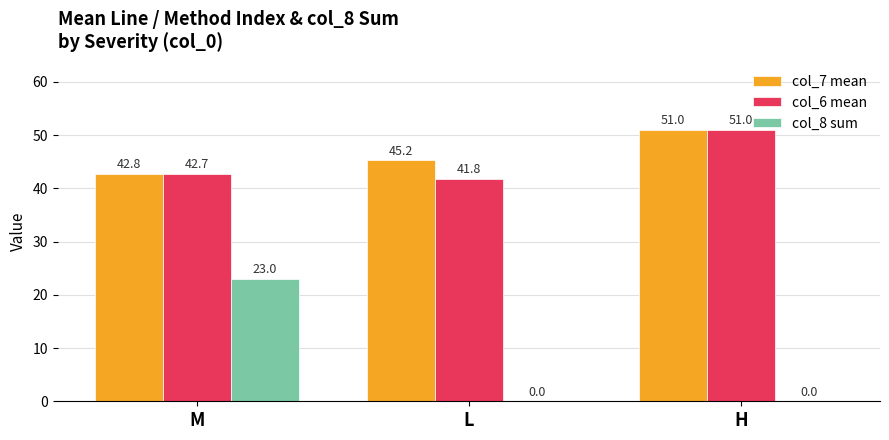

How many groups of bars are there?

3